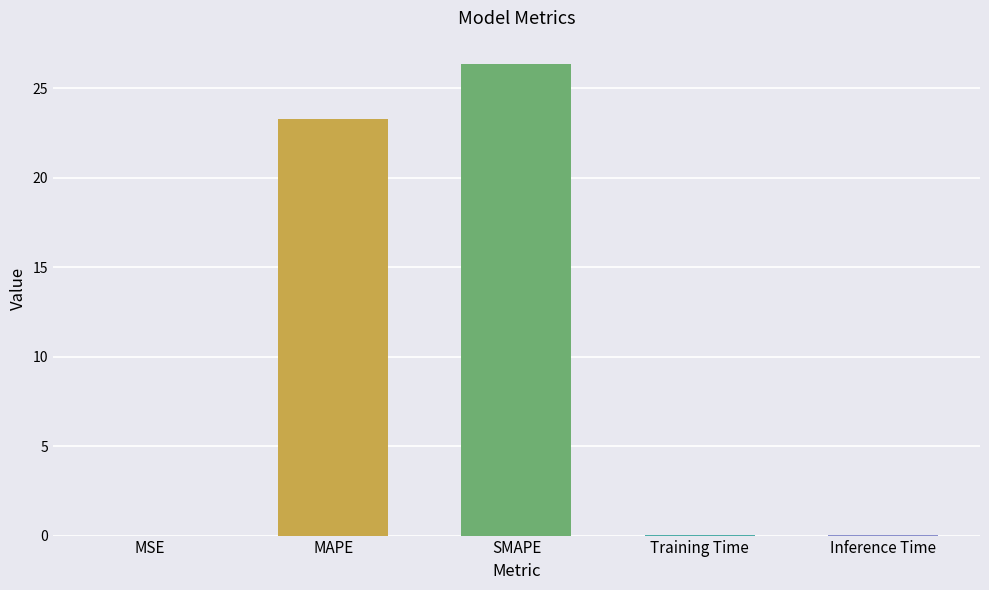

Which category has the highest value across all series?

SMAPE